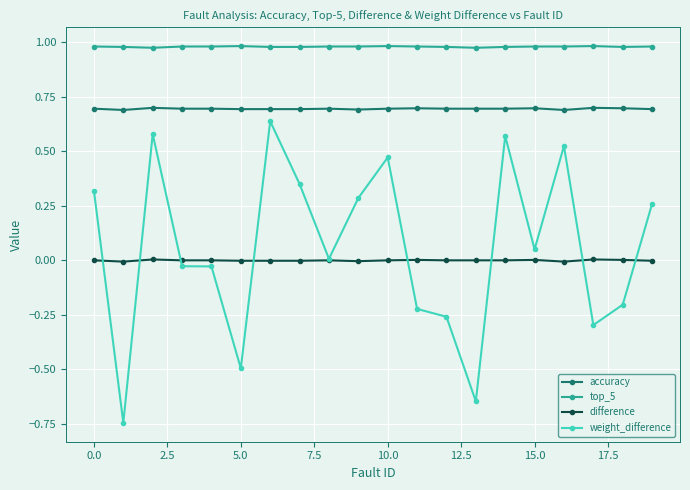

How many distinct data groups are displayed?

4